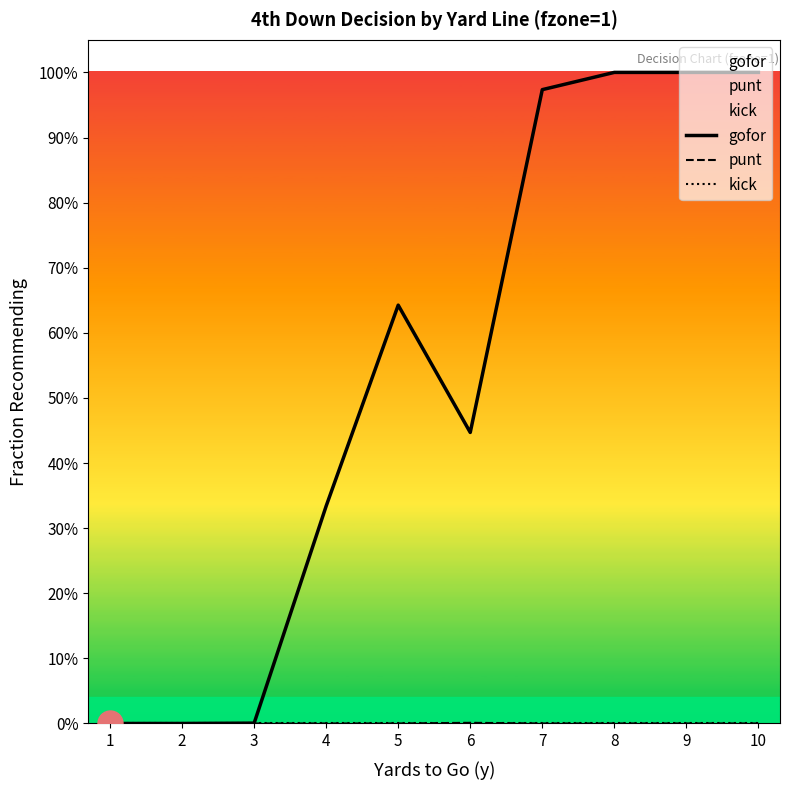

Reading left to right, extract all data points from this chart.

gofor: 0.0	0.0	0.0	0.3	0.6	0.4	1.0	1.0	1.0	1.0
punt: 0.0	0.0	0.0	0.0	0.0	0.0	0.0	0.0	0.0	0.0
kick: 0.0	0.0	0.0	0.0	0.0	0.0	0.0	0.0	0.0	0.0